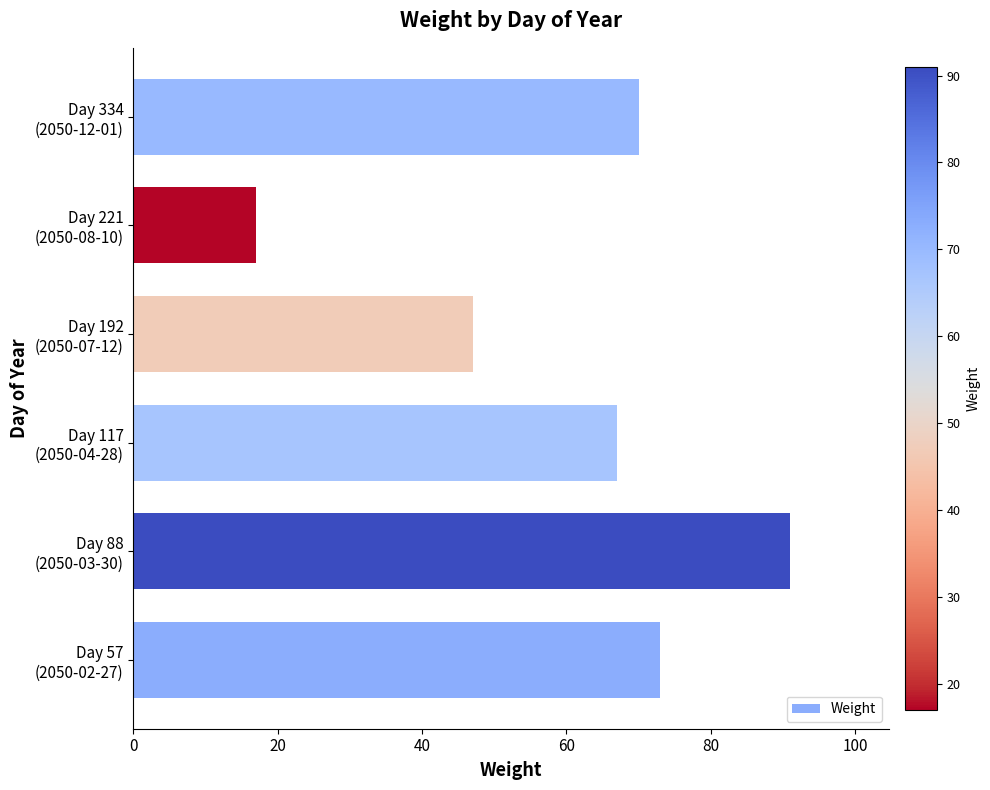

Reading bottom to top, transcribe all the data shown in this chart.

73	91	67	47	17	70